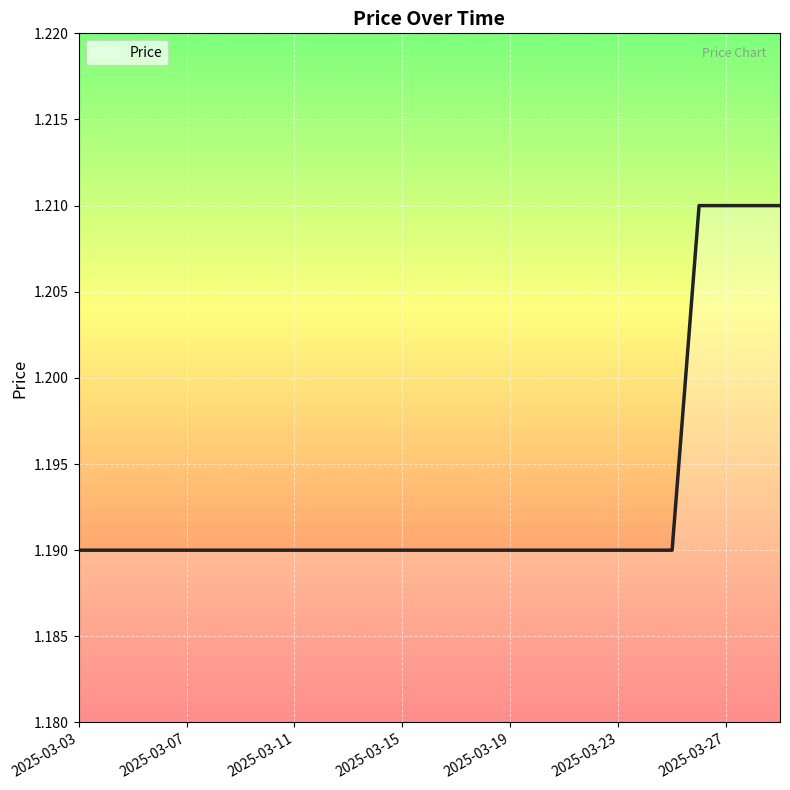

What is the value of the 15th point from the left?

1.2